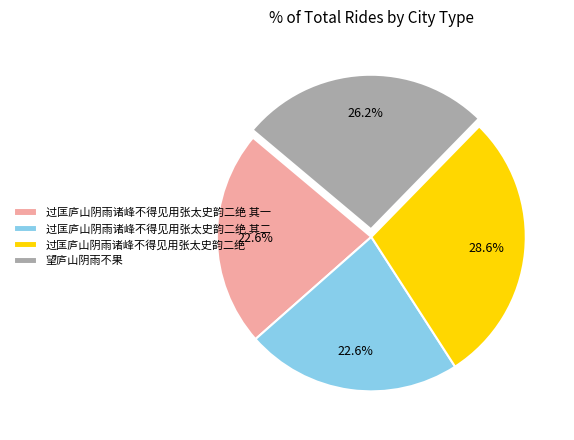

To the nearest percent, what is the combined percentage of 过匡庐山阴雨诸峰不得见用张太史韵二绝 其二 and 过匡庐山阴雨诸峰不得见用张太史韵二绝?

51%